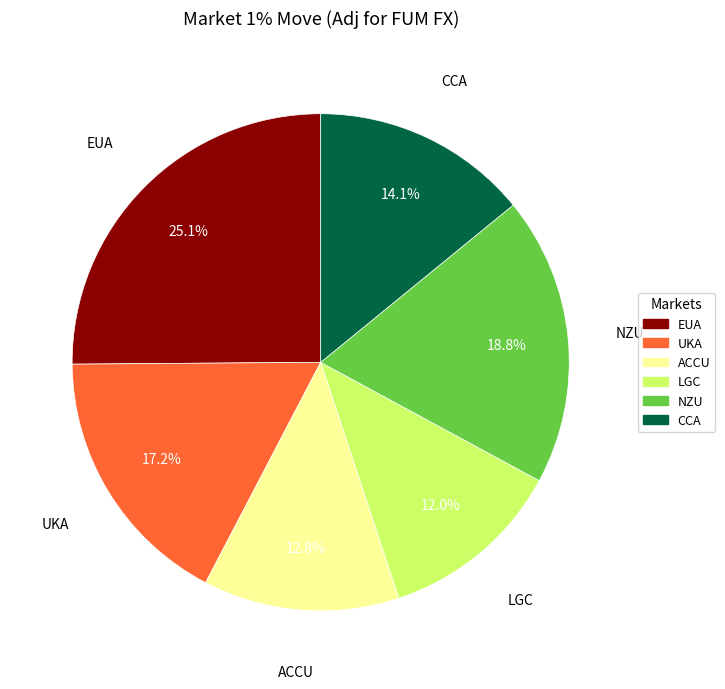

How many segments does this pie chart have?

6